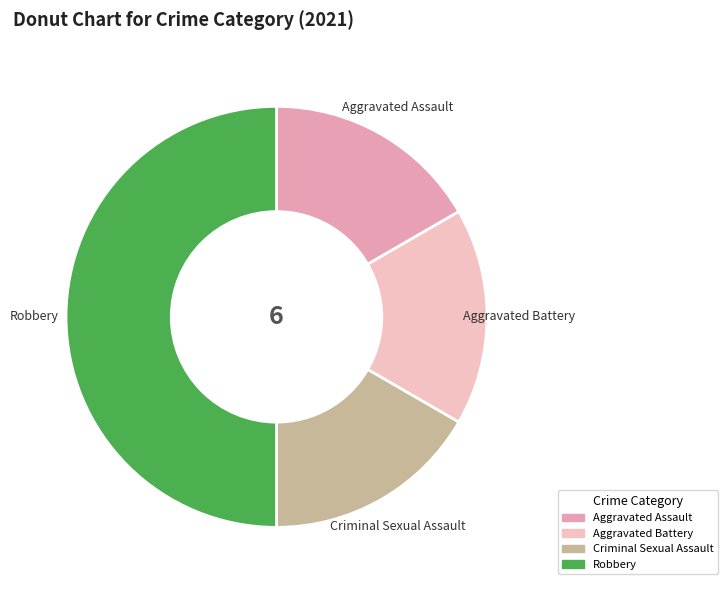

Does Aggravated Battery account for over 50% of the chart?

No